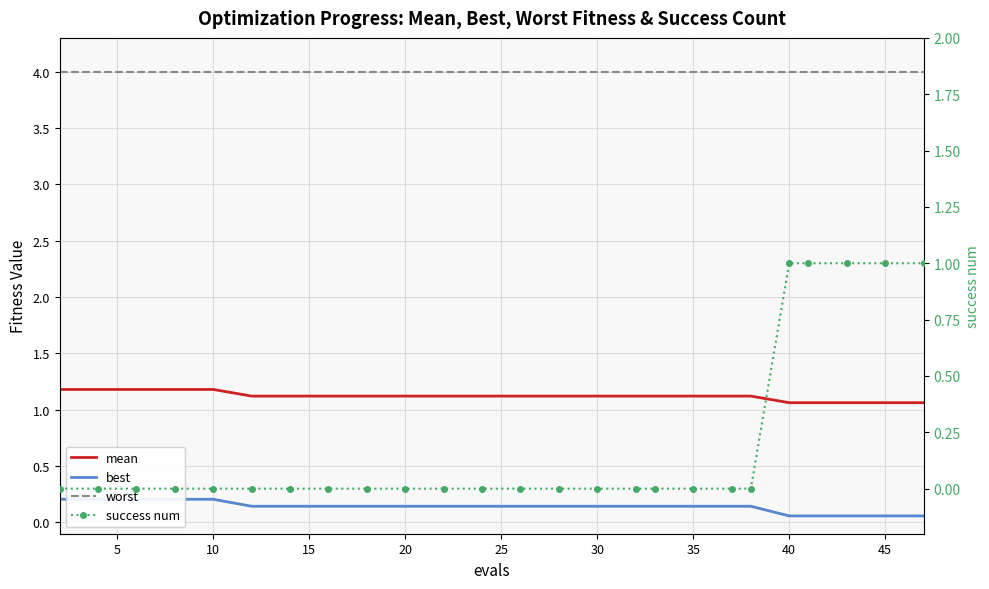

How many categories are shown in the chart?

25